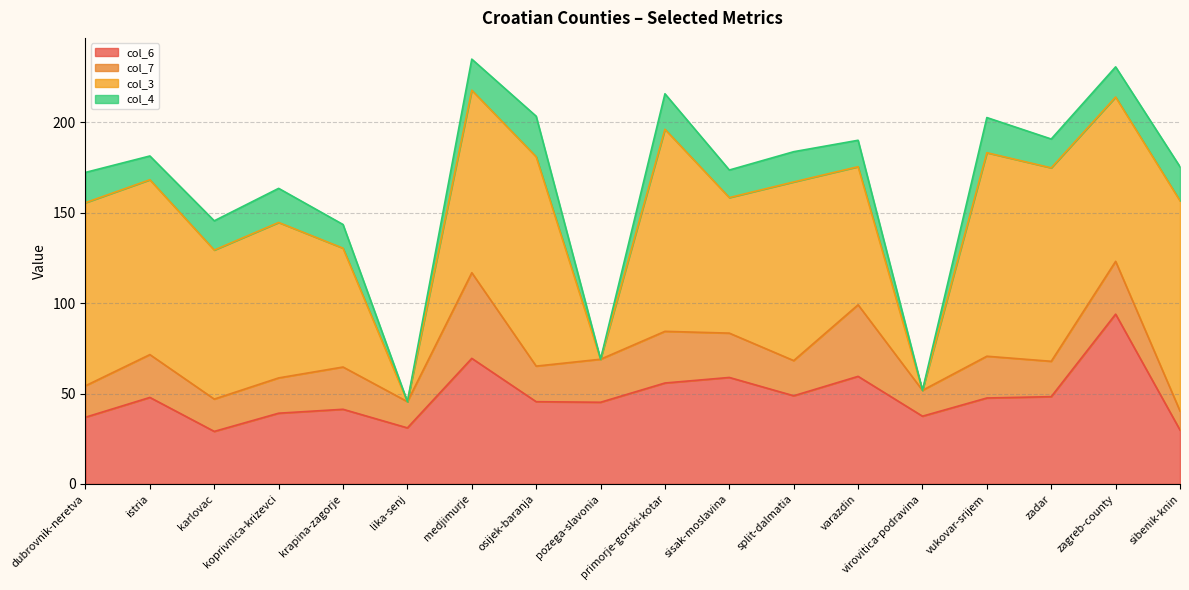

Which series has the largest total across all categories?

col_3